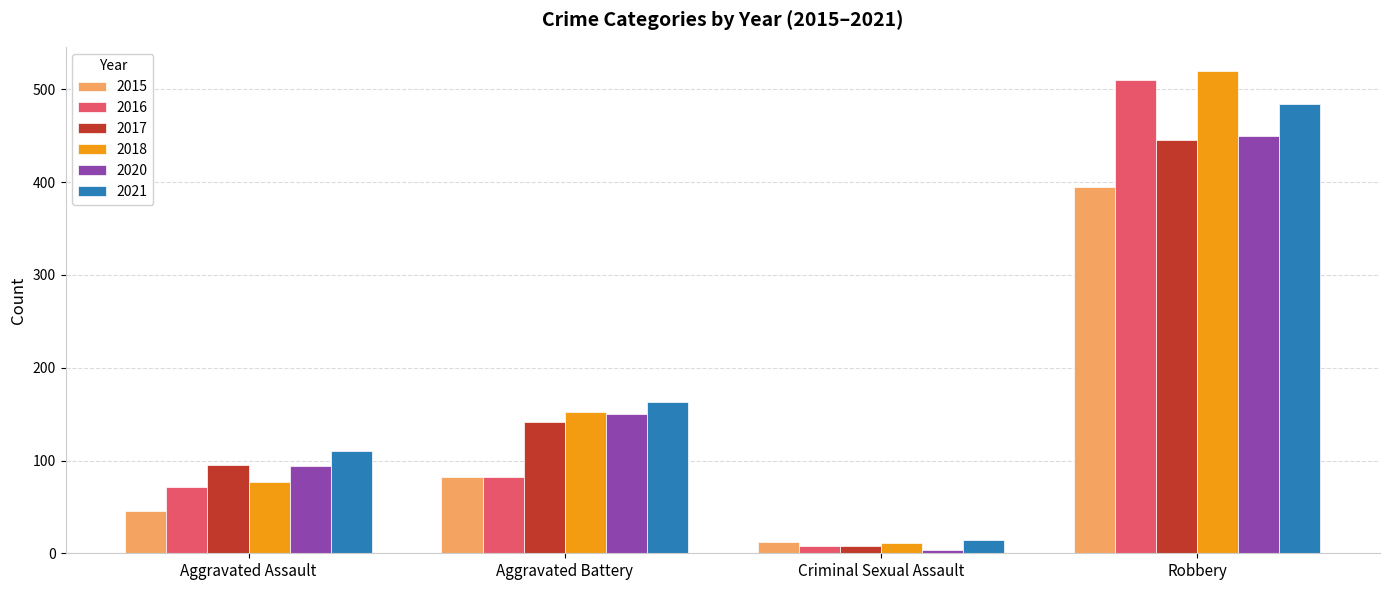

What is the value of the 2020 bar at the 3rd from the left?

3